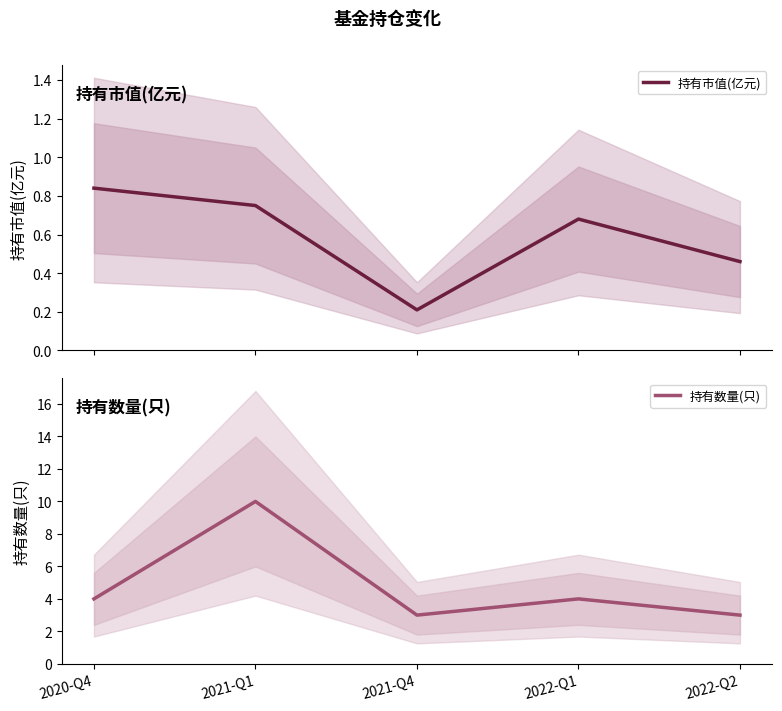

True or false: 持有数量(只) has more than 2 points higher than both neighbors.

False